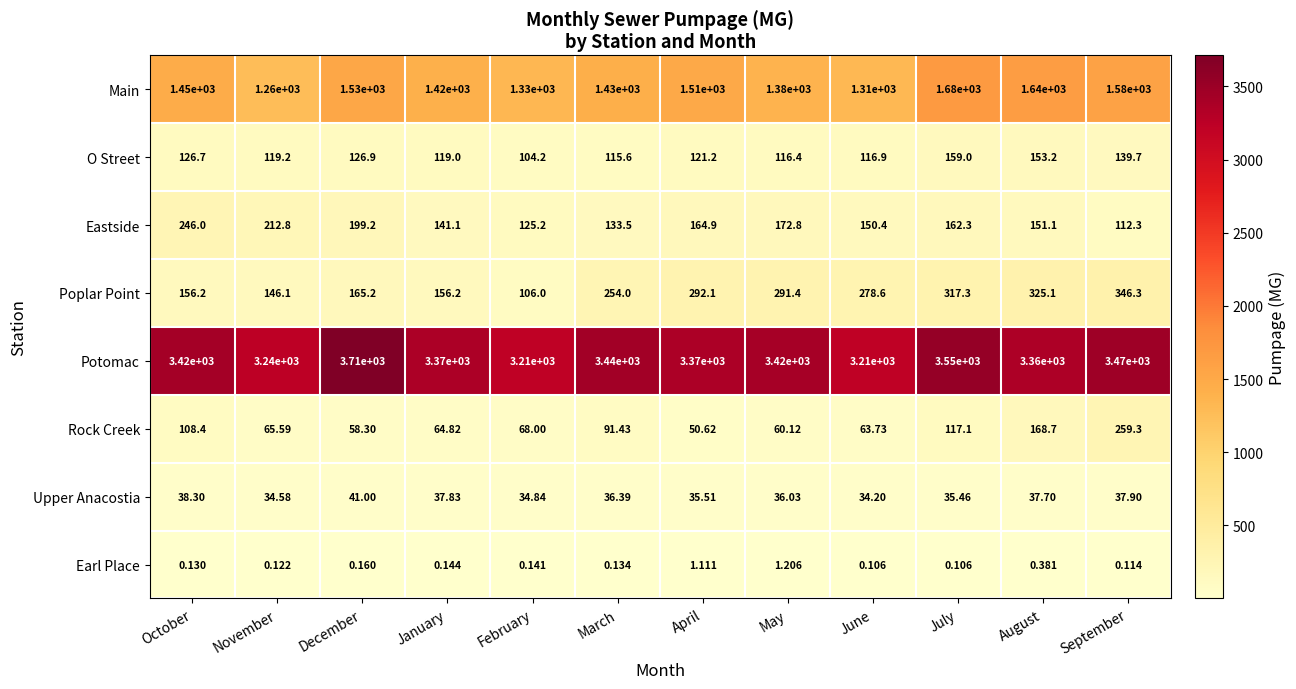

Which series changed the most between March and September?

Rock Creek